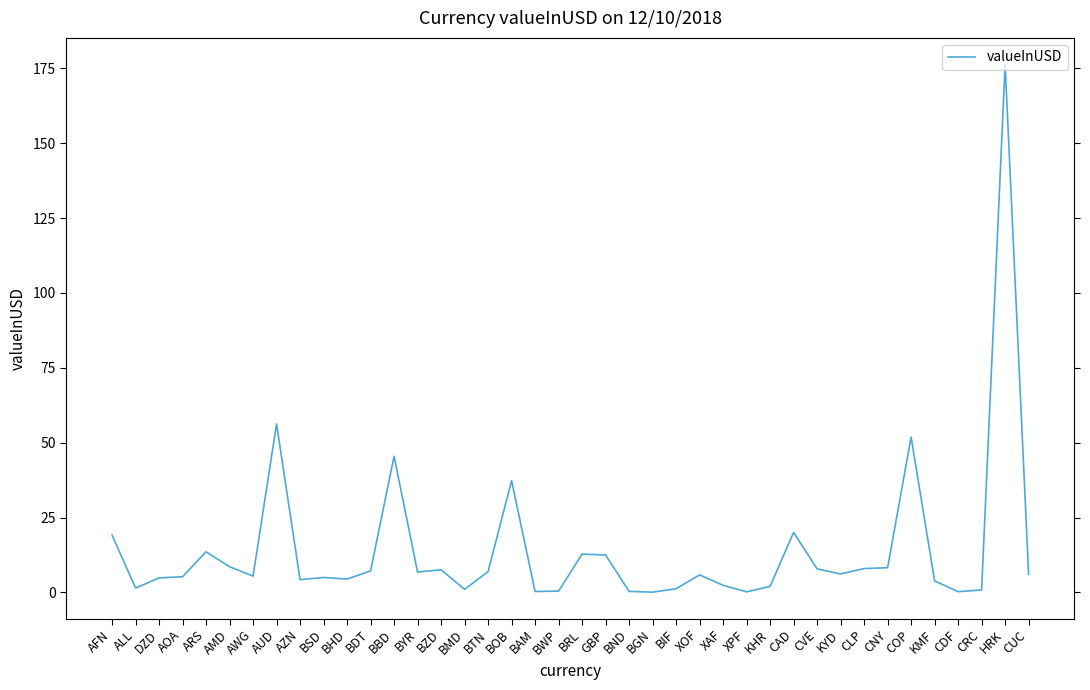

What is the ratio of the value at BRL to the value at ALL?

8.8